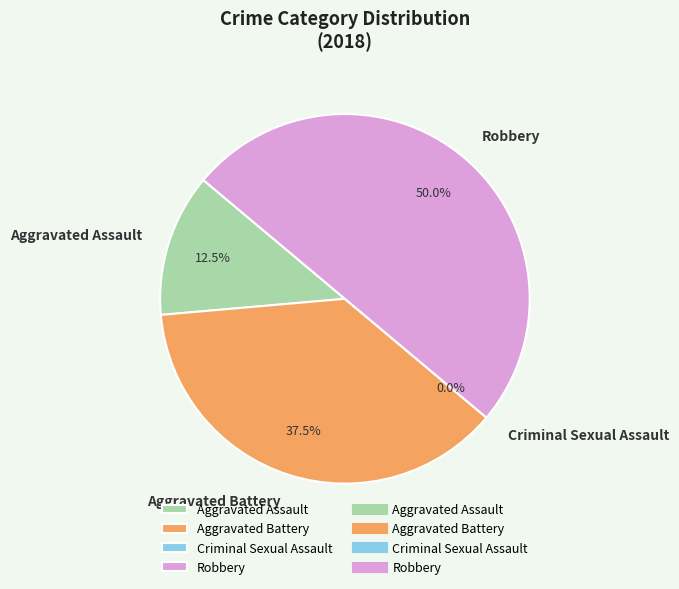

How many segments does this pie chart have?

4